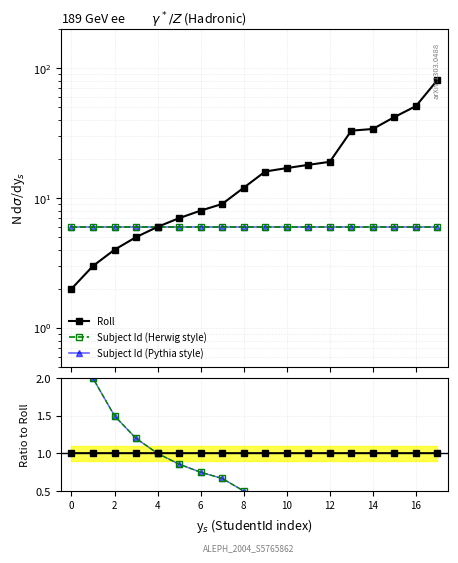

True or false: Subject Id (Pythia style) and Subject Id cross at least once.

False